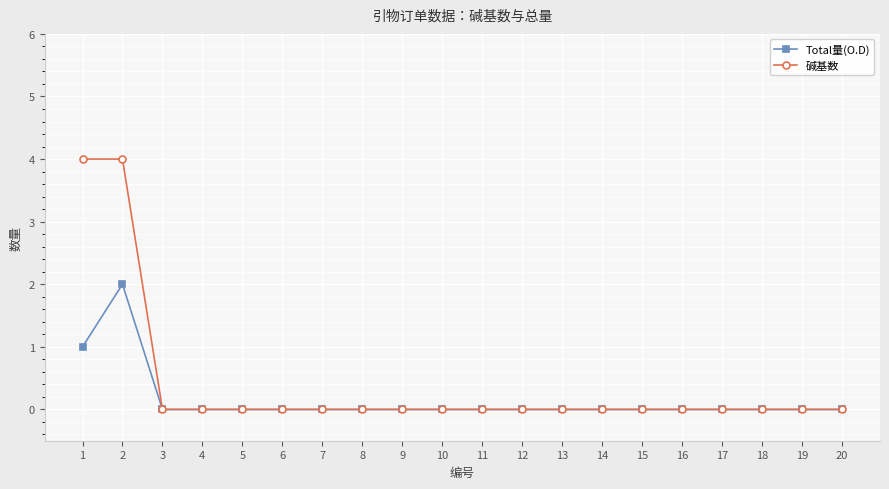

Which series has the largest total across all categories?

碱基数